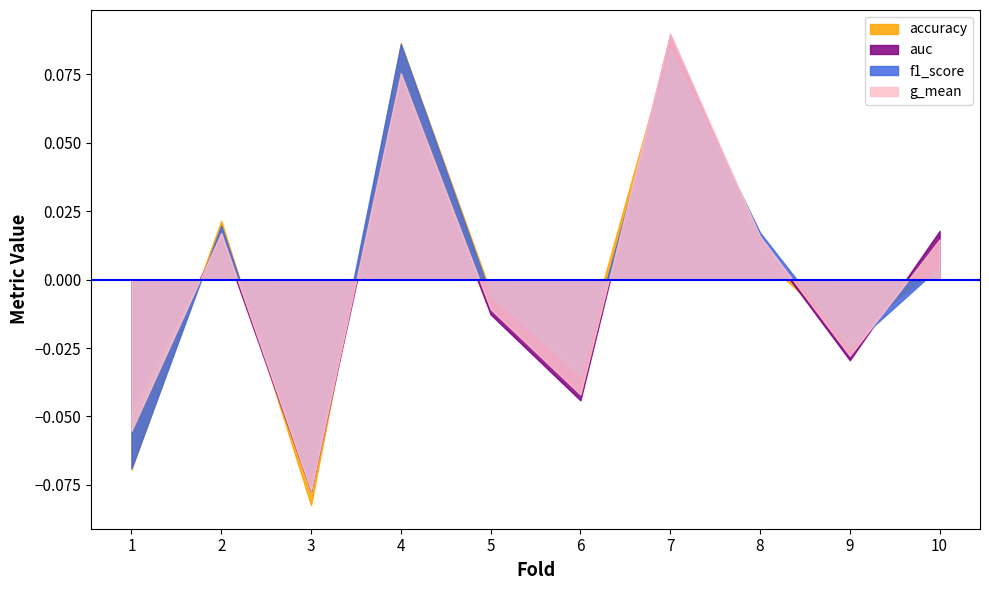

The g_mean series shows 0.0 at 4. True or false?

False